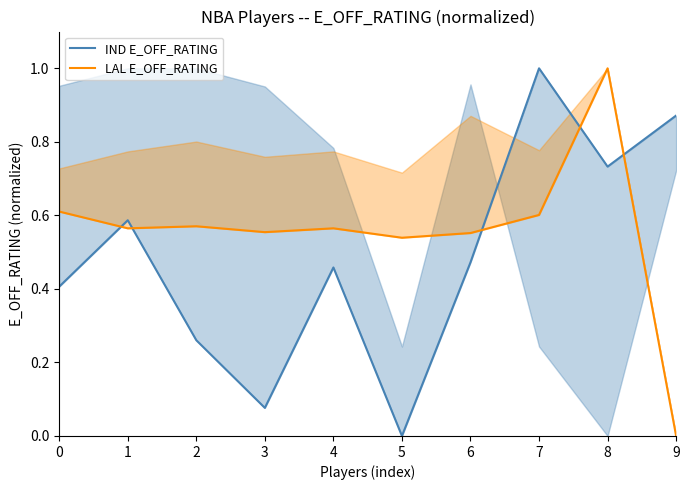

What value does the IND E_OFF_RATING series have at 3?

0.1